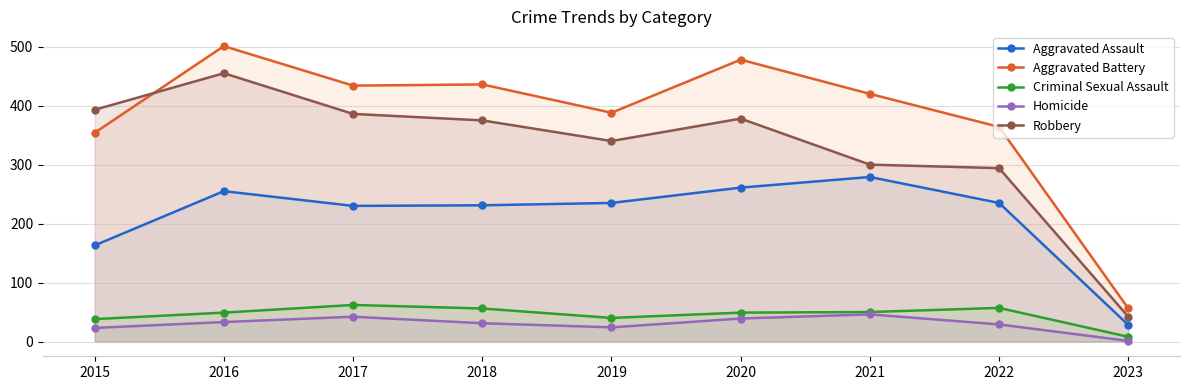

What is the value of the Criminal Sexual Assault point at the 1st from the left?

38